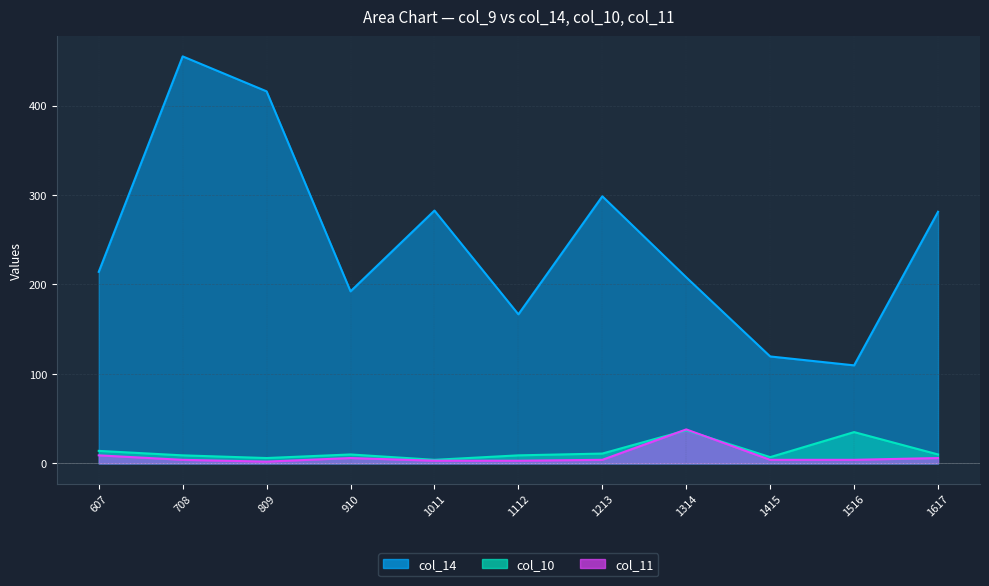

True or false: col_14 has a value of 166.6 at 1112.

True